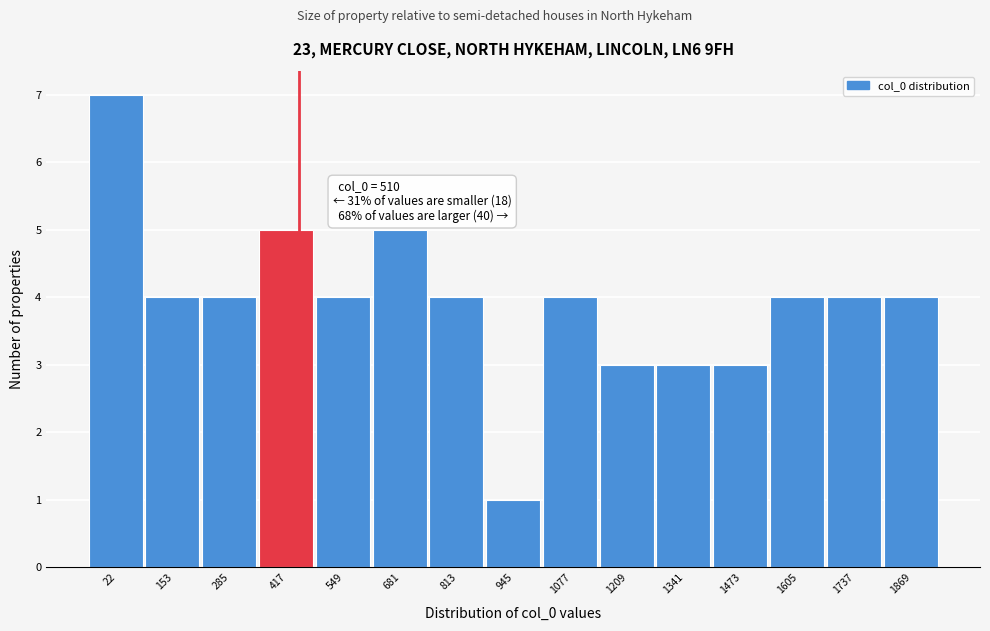

Reading right to left, what are all the values shown in this chart?

1869=4	1737=4	1605=4	1473=3	1341=3	1209=3	1077=4	945=1	813=4	681=5	549=4	417=5	285=4	153=4	22=7